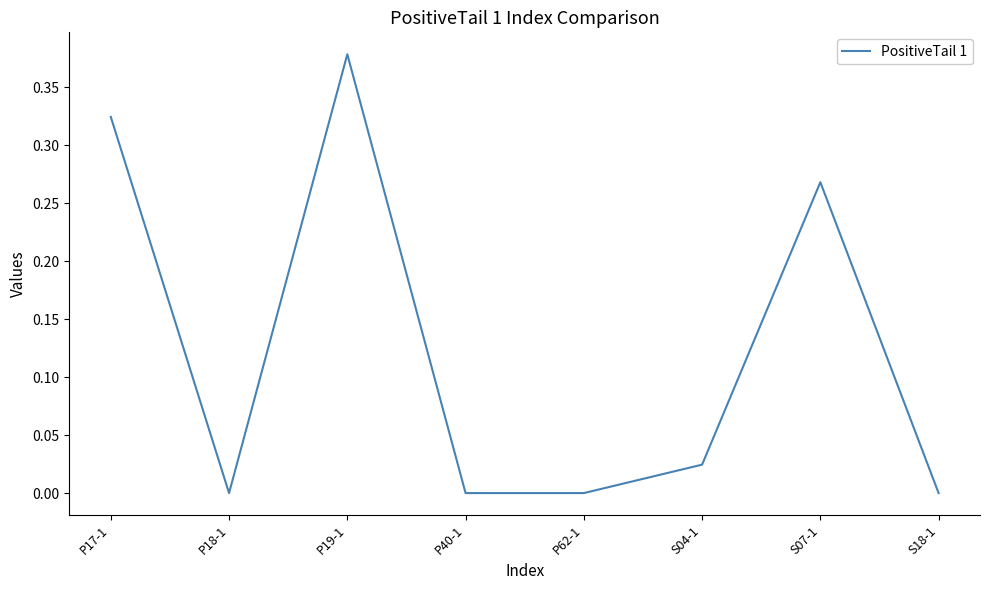

Which has a higher value, S18-1 or S07-1?

S07-1